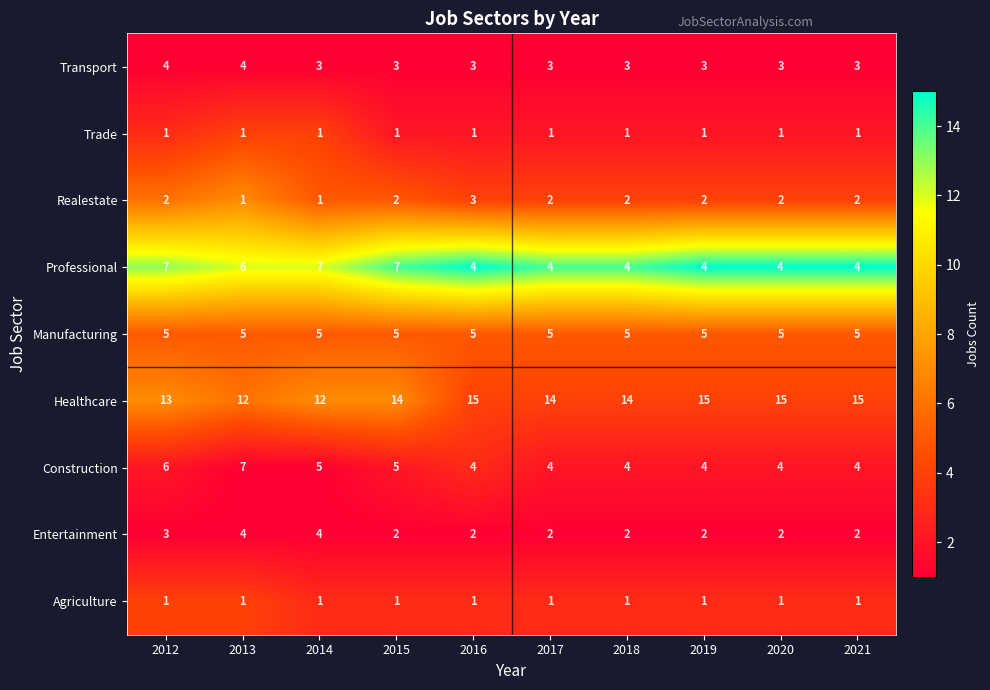

Count the Entertainment values in the range 2 to 3.

8